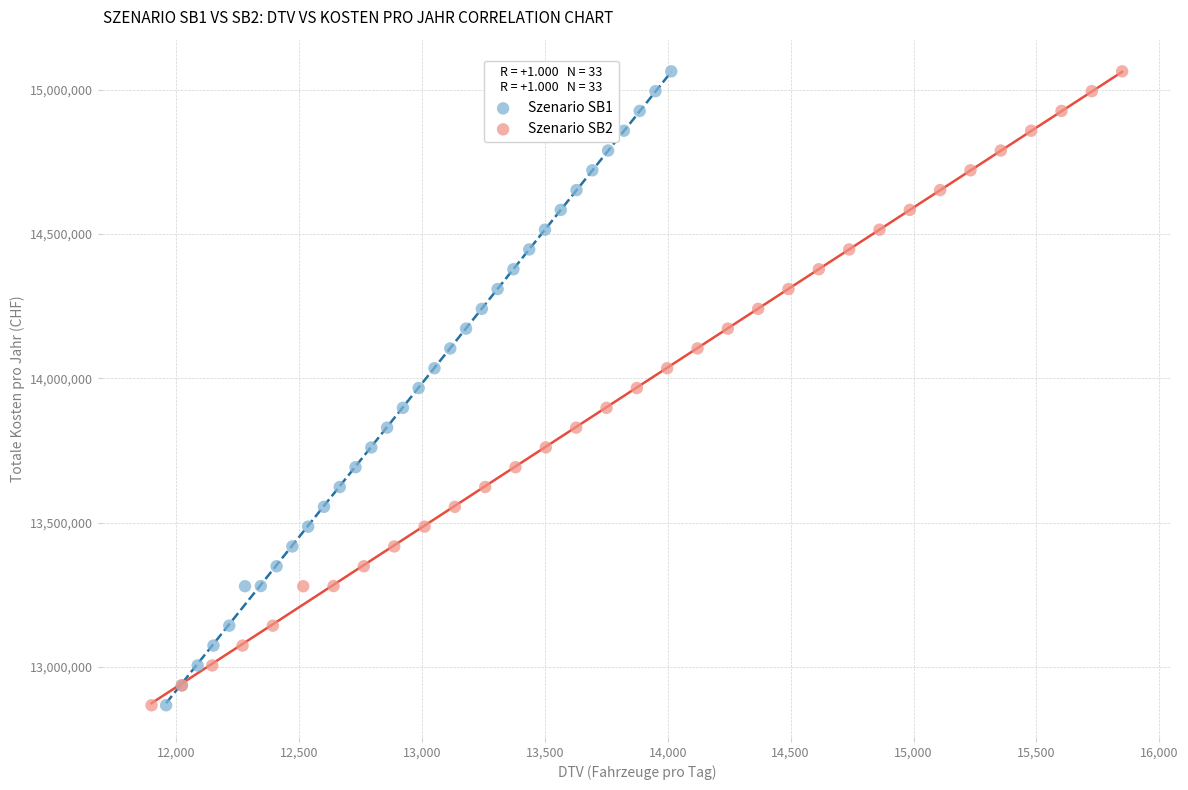

What are all the series names shown in the legend?

Szenario SB1, Szenario SB2